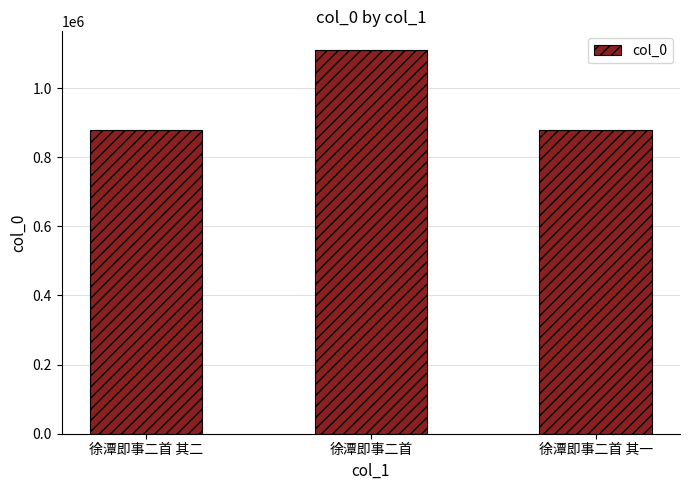

Is it true that the value at 徐潭即事二首 is 1108559?

True